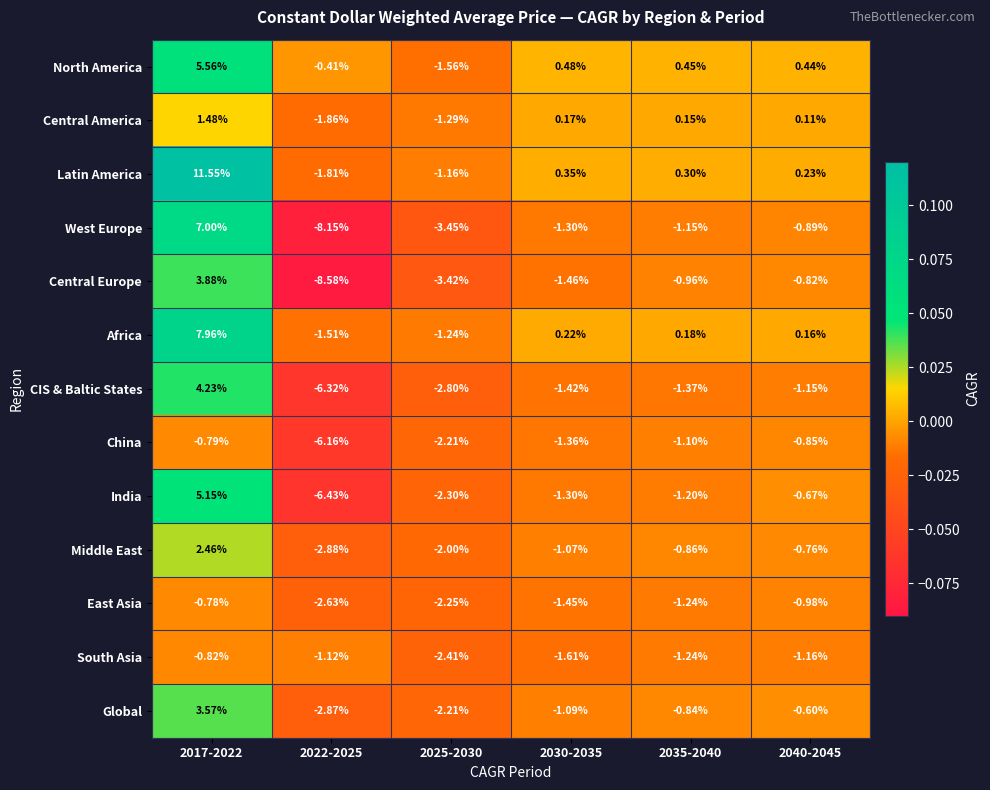

Is the value of South Asia at 2030-2035 greater than the value of India at 2022-2025?

Yes